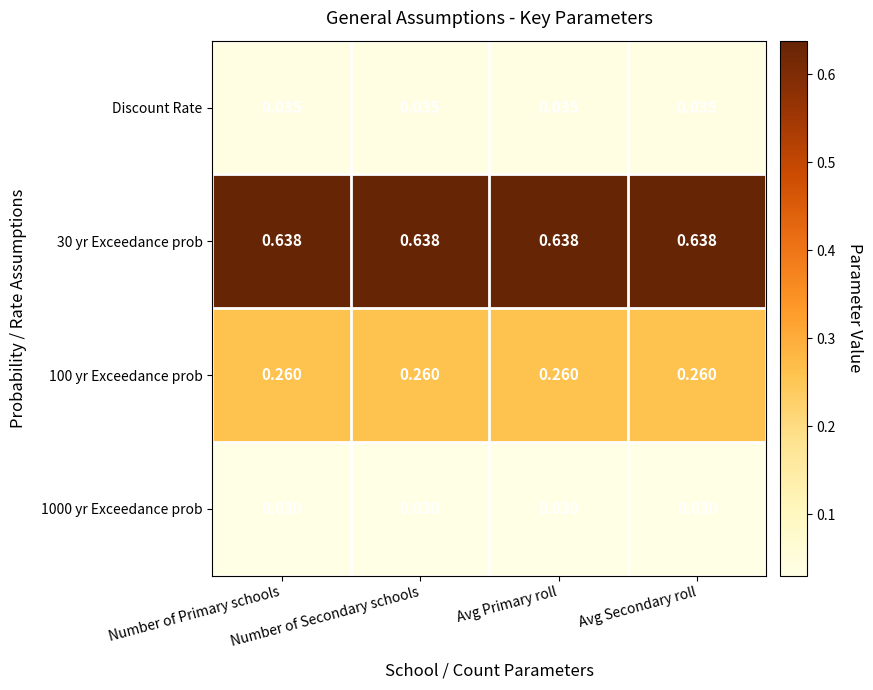

Between Number of Secondary schools and Avg Secondary roll, which series saw the biggest shift?

Discount Rate